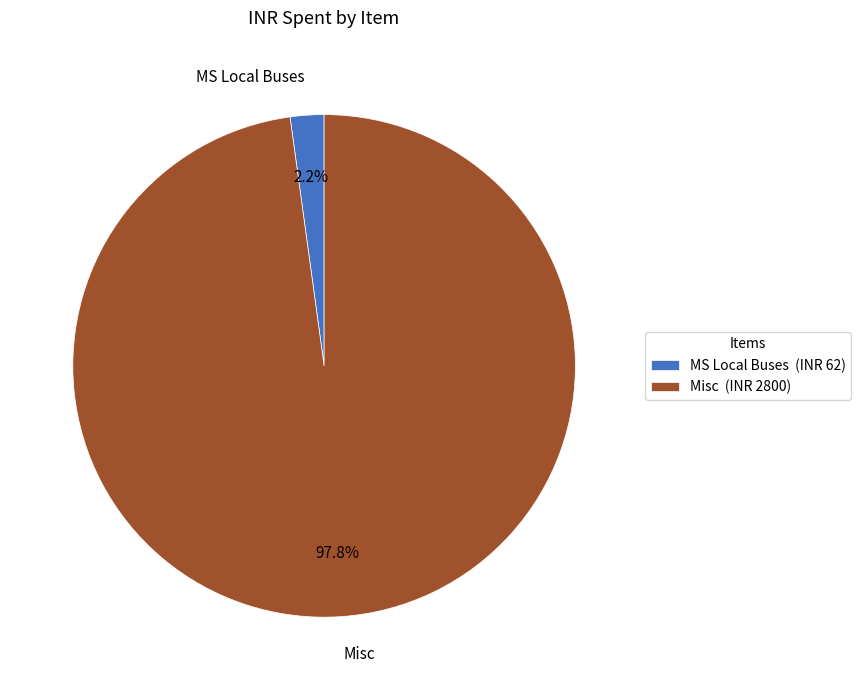

Is the sum of MS Local Buses and Misc greater than half?

Yes